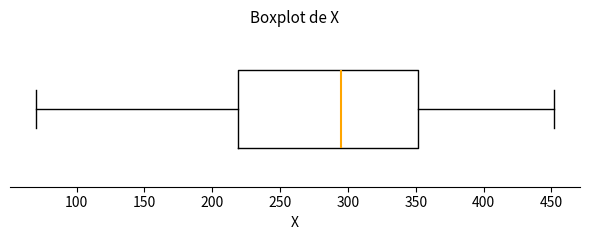

Where does the left whisker of the box end on the x-axis? The values are not printed on the chart, so give them approximately, as read against the axis.

70